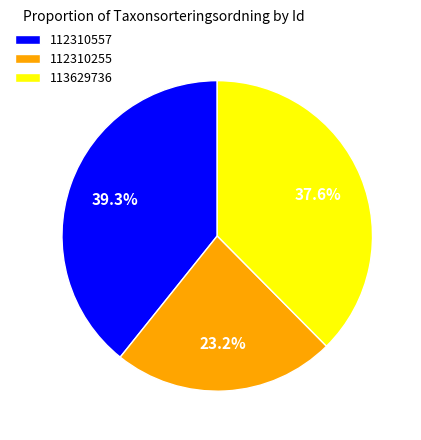

To the nearest percent, what is the difference between the largest and smallest slice percentages?

16%